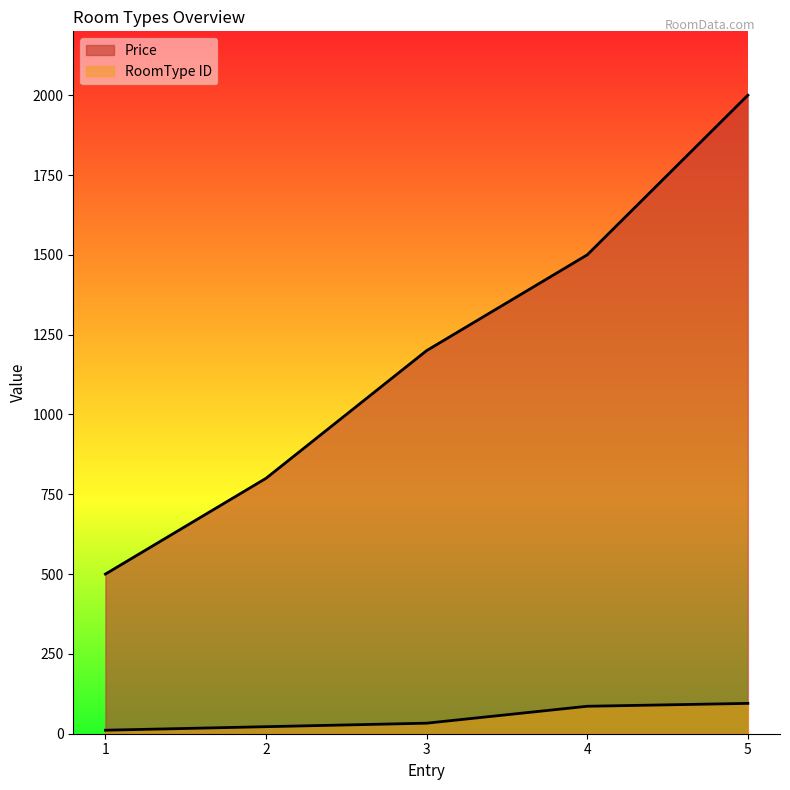

Is the value of RoomType ID at 4 greater than the value of Price at 1?

No